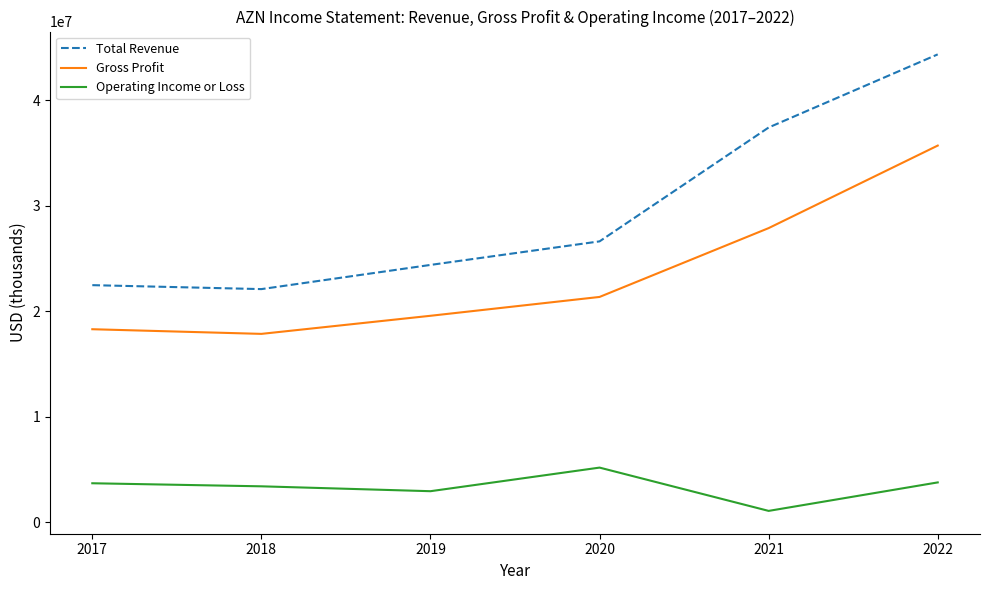

What is the greatest value displayed?

44351000